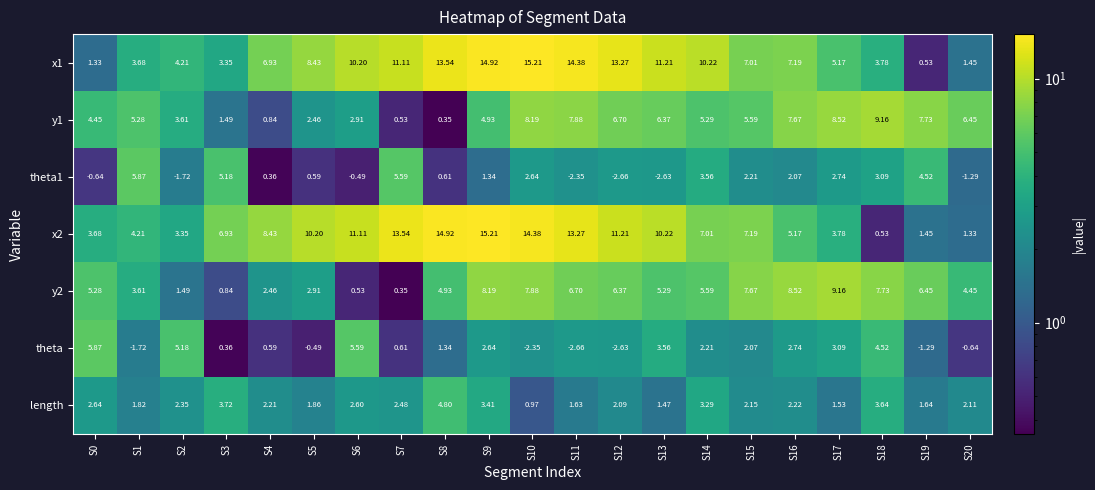

Is the value of y1 at S14 greater than the value of x1 at S2?

Yes